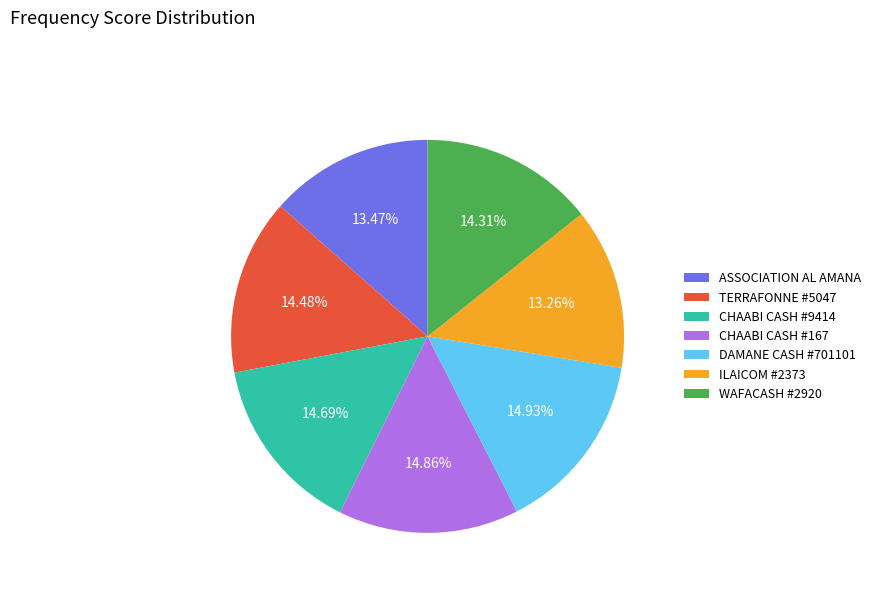

Is there any slice that represents more than half of the pie?

No